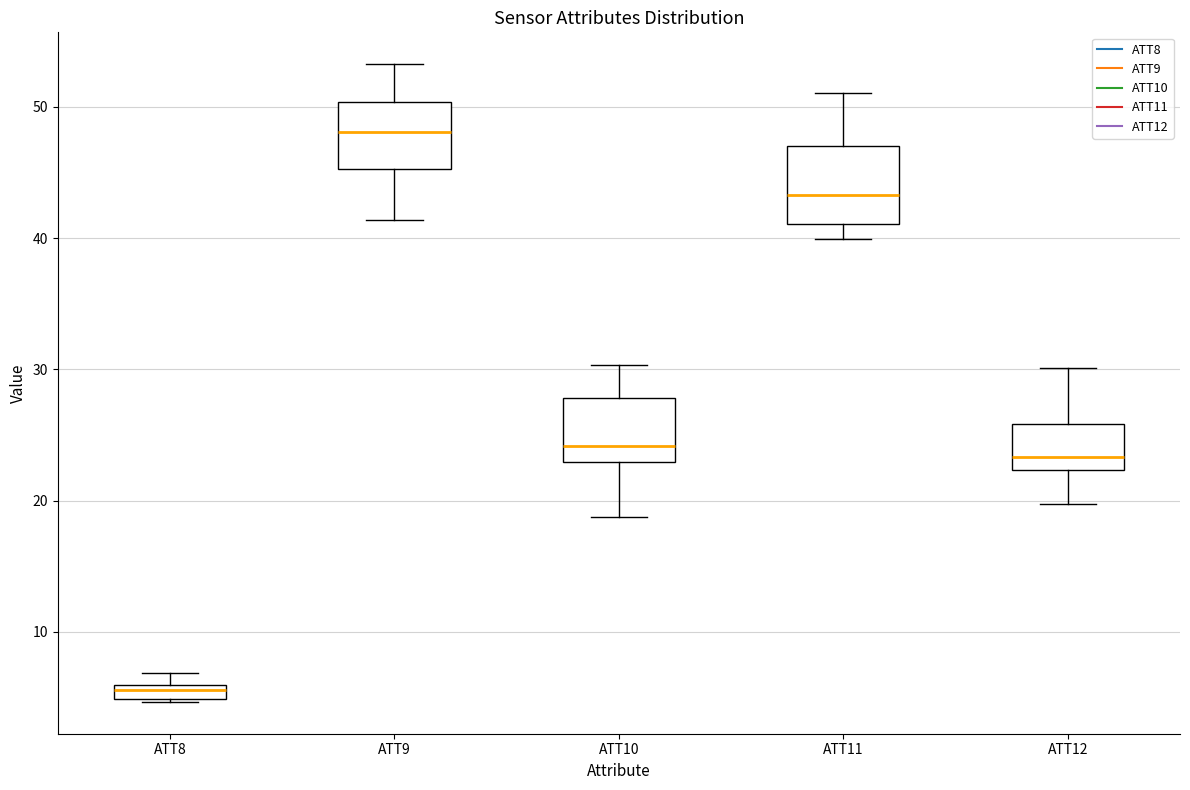

Where does the upper whisker of the box for ATT11 end on the y-axis? The values are not printed on the chart, so give them approximately, as read against the axis.

51